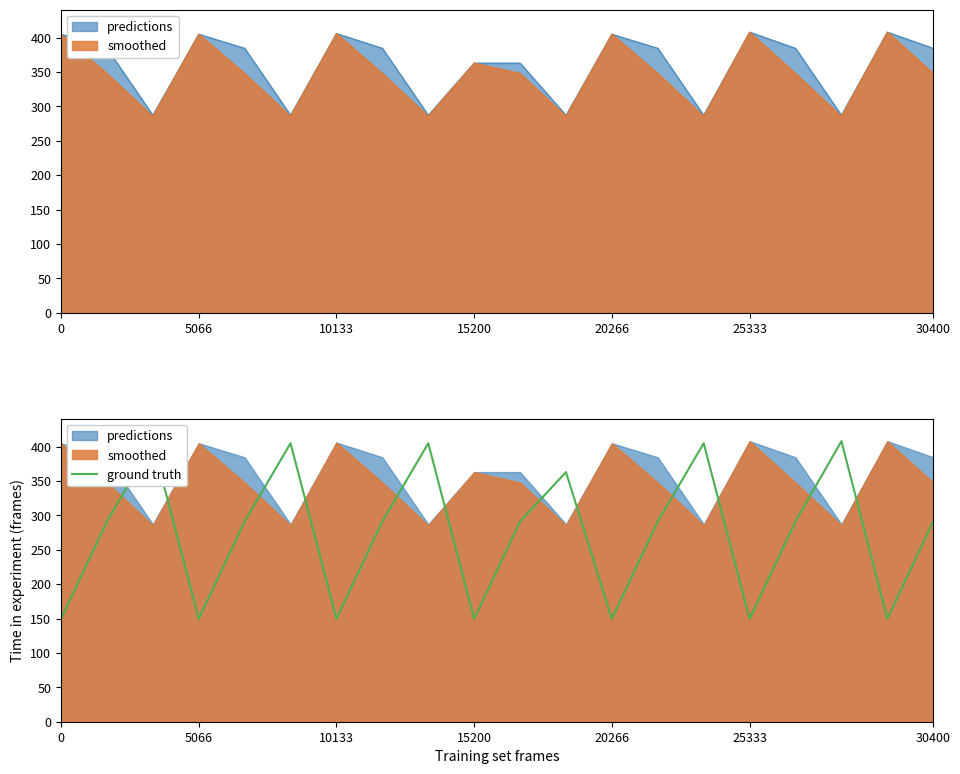

Which category has the highest value across all series?

17